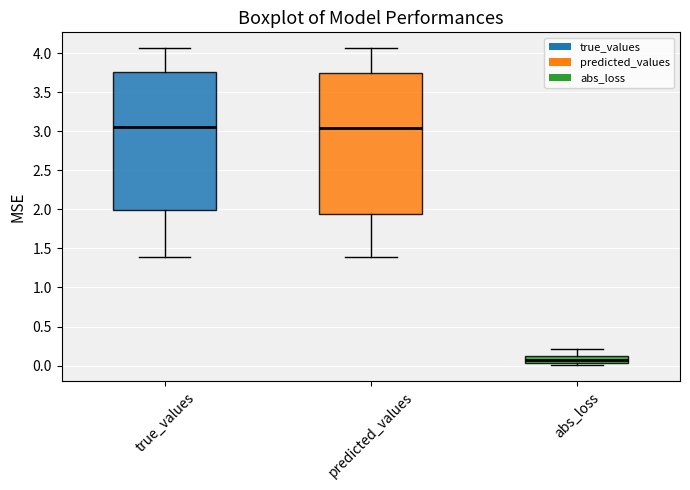

Which box's median line is the lowest?

abs_loss